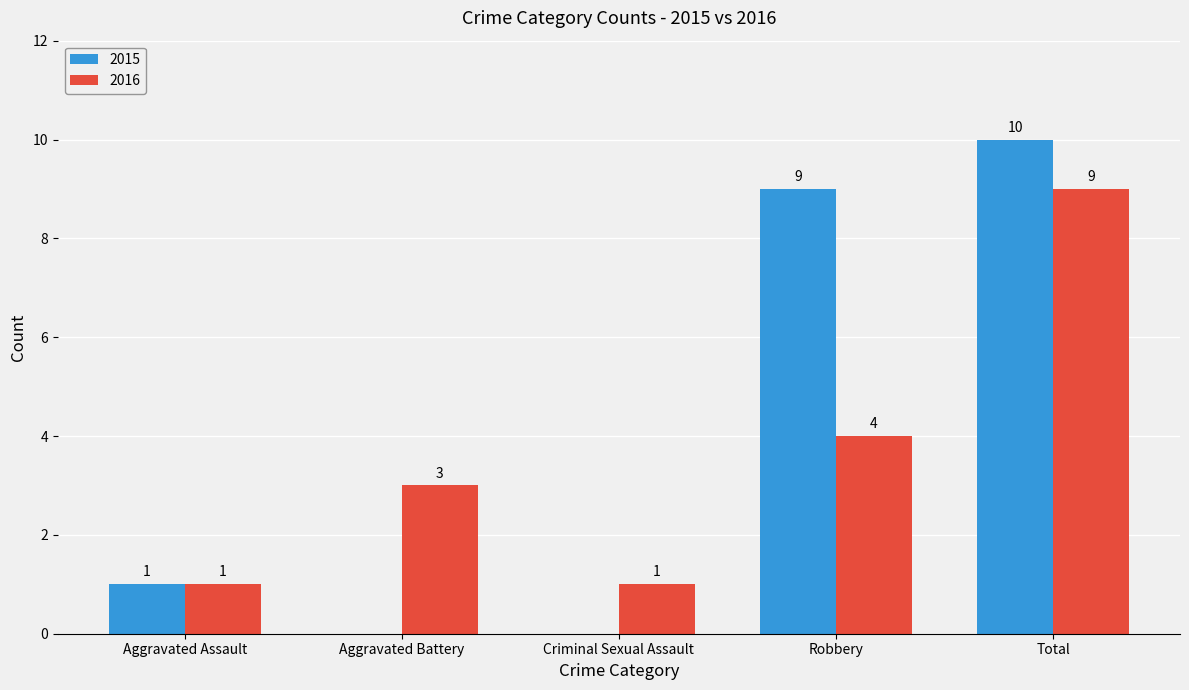

Reading left to right, transcribe all the data shown in this chart.

2015: Aggravated Assault=1	Aggravated Battery=0	Criminal Sexual Assault=0	Robbery=9	Total=10
2016: Aggravated Assault=1	Aggravated Battery=3	Criminal Sexual Assault=1	Robbery=4	Total=9